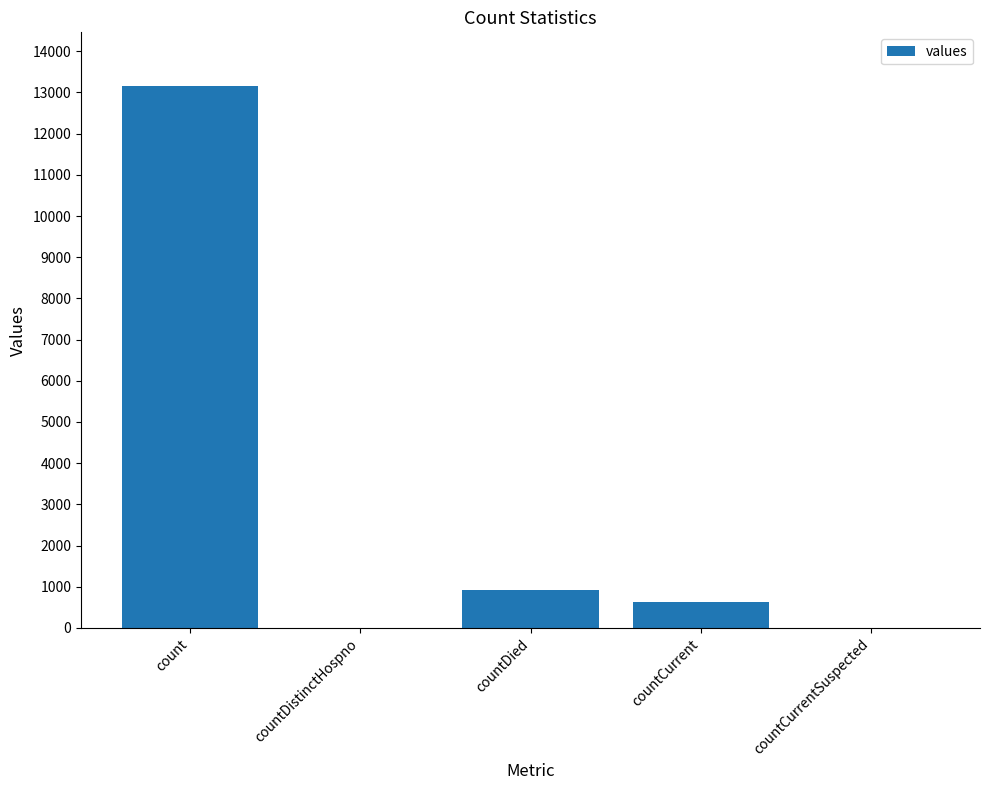

Which category has the highest value across all series?

count